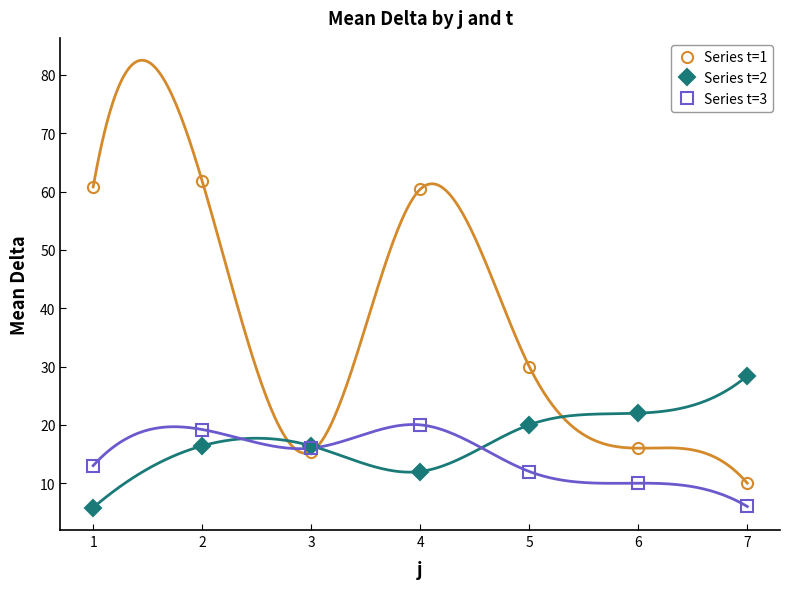

What is the average value of the Series t=1 series?

36.3